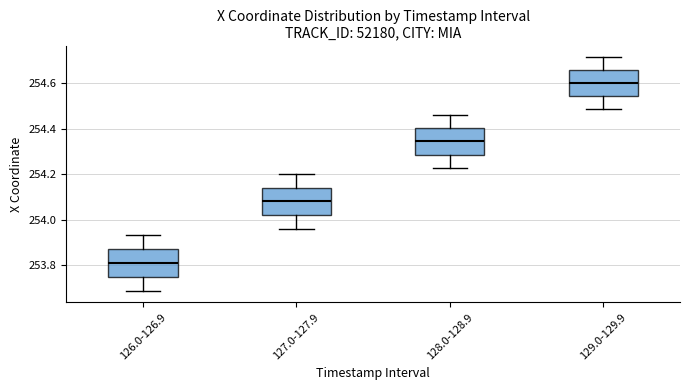

Where is the lower edge of the box for 126.0-126.9 on the y-axis? The values are not printed on the chart, so give them approximately, as read against the axis.

253.76